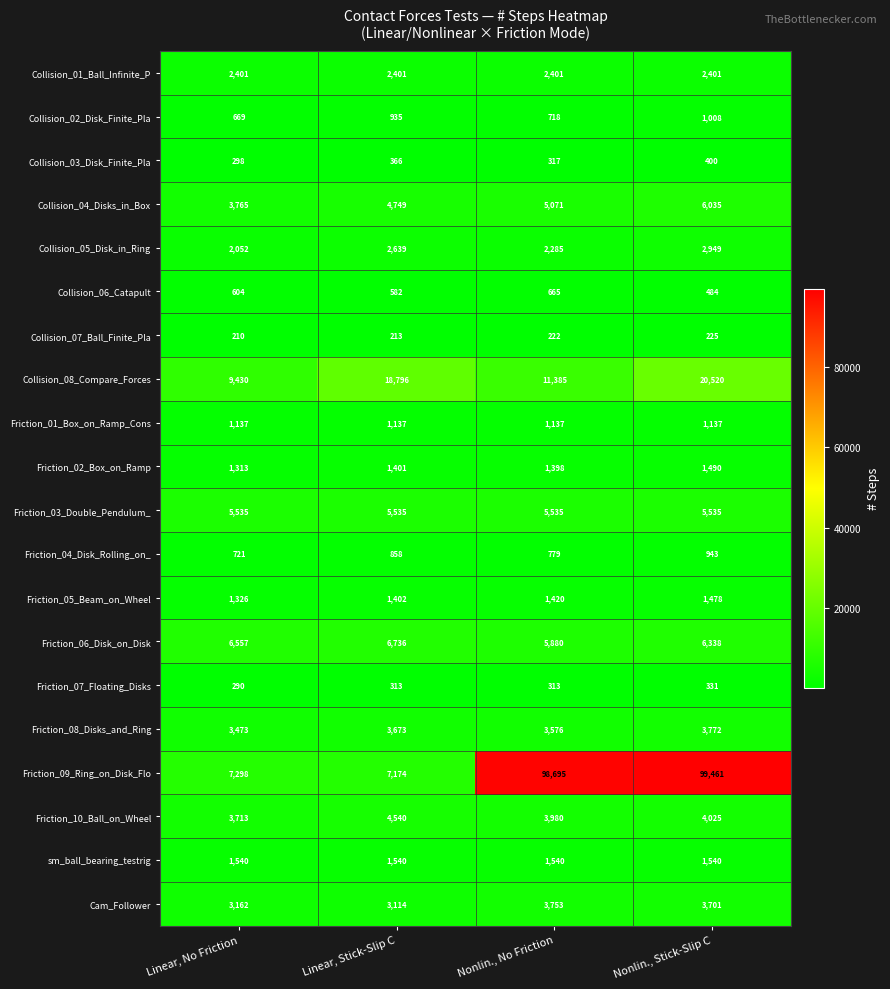

What is the greatest value displayed?

99461